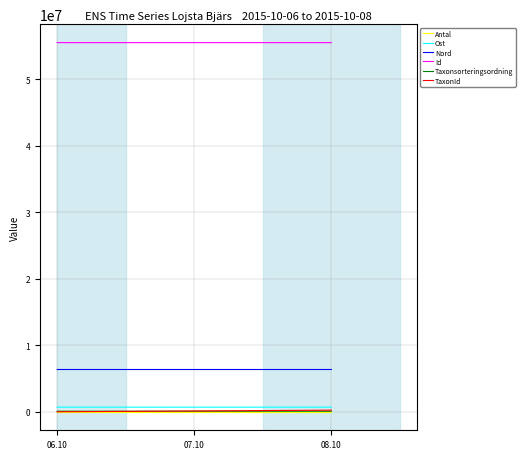

At which category is the sum across all series the highest?

08.10